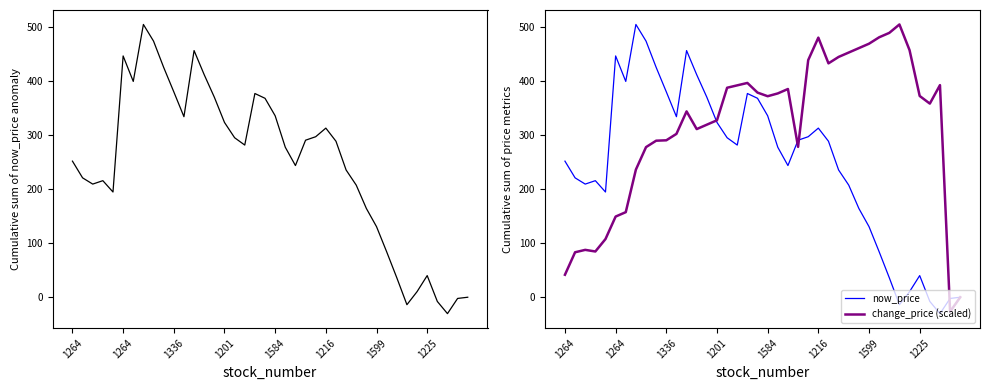

How many values in the change_price (scaled) series are below 372?

20